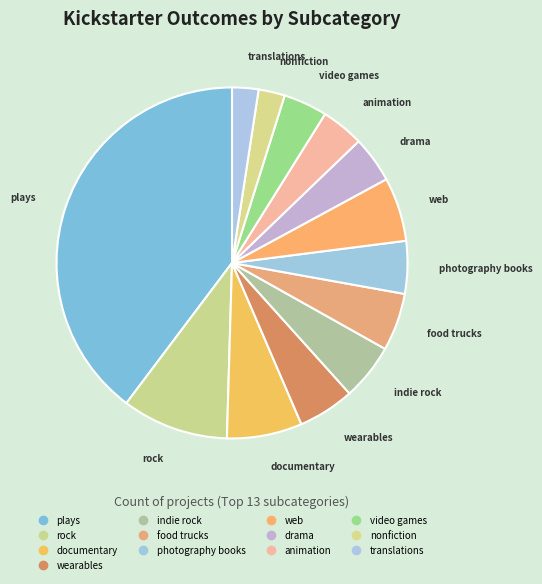

Is there any slice that represents more than half of the pie?

No